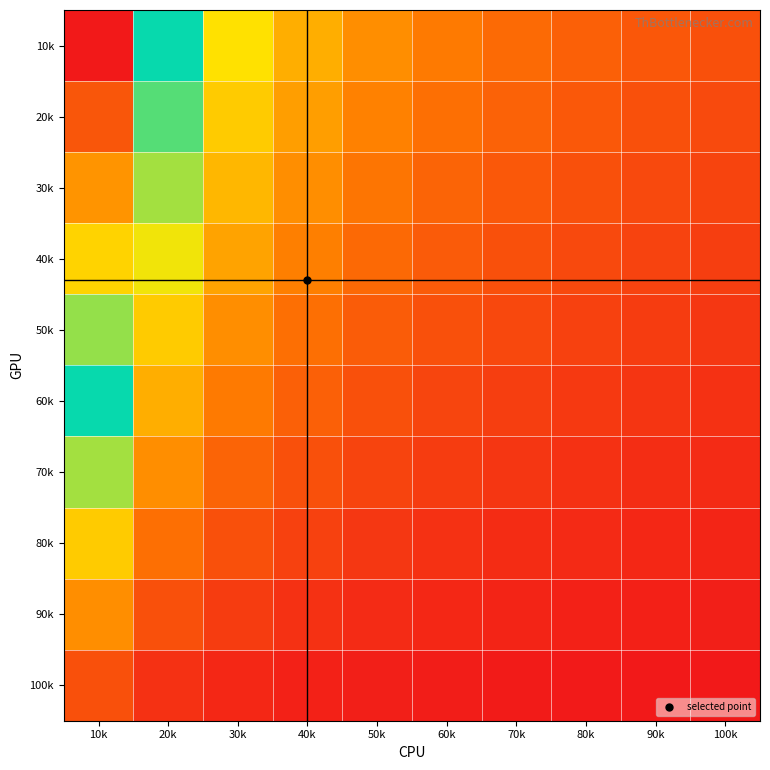

How many categories are shown in the chart?

10